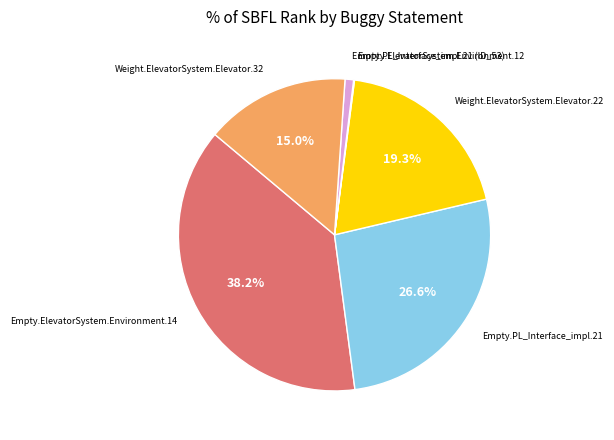

Is there any slice that represents more than half of the pie?

No